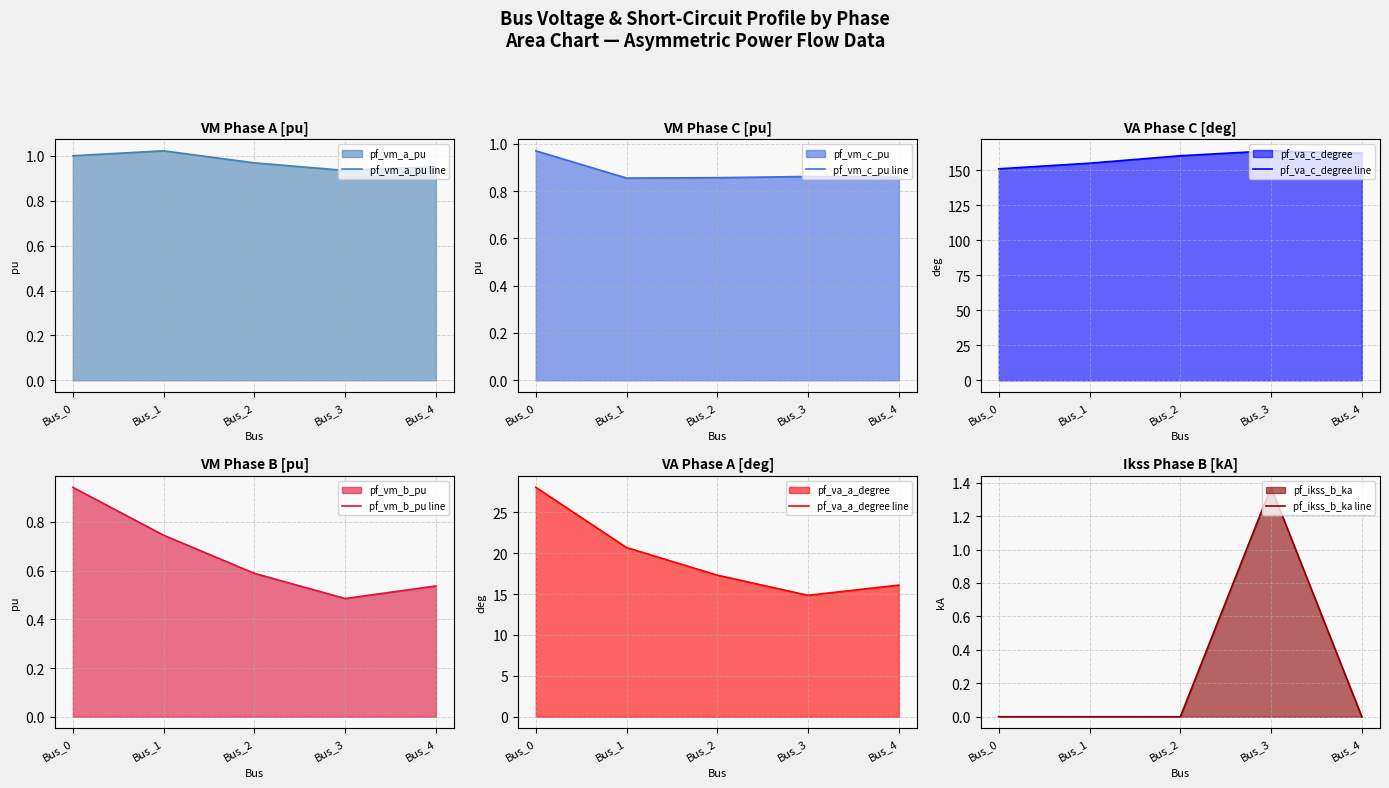

At how many categories does at least one series exceed 92?

5